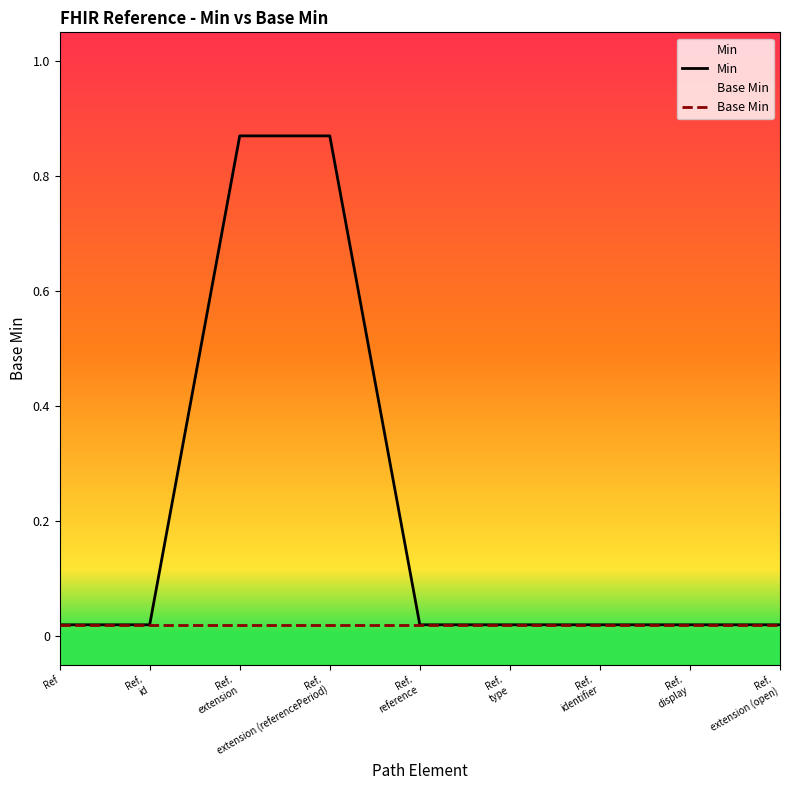

The value of Min at Ref.
reference is 0.0. True or false?

True